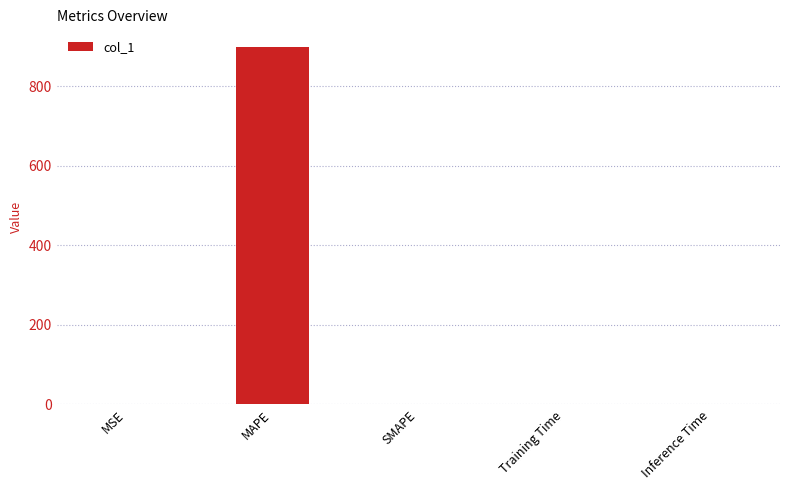

Count the number of values greater than 0.

4